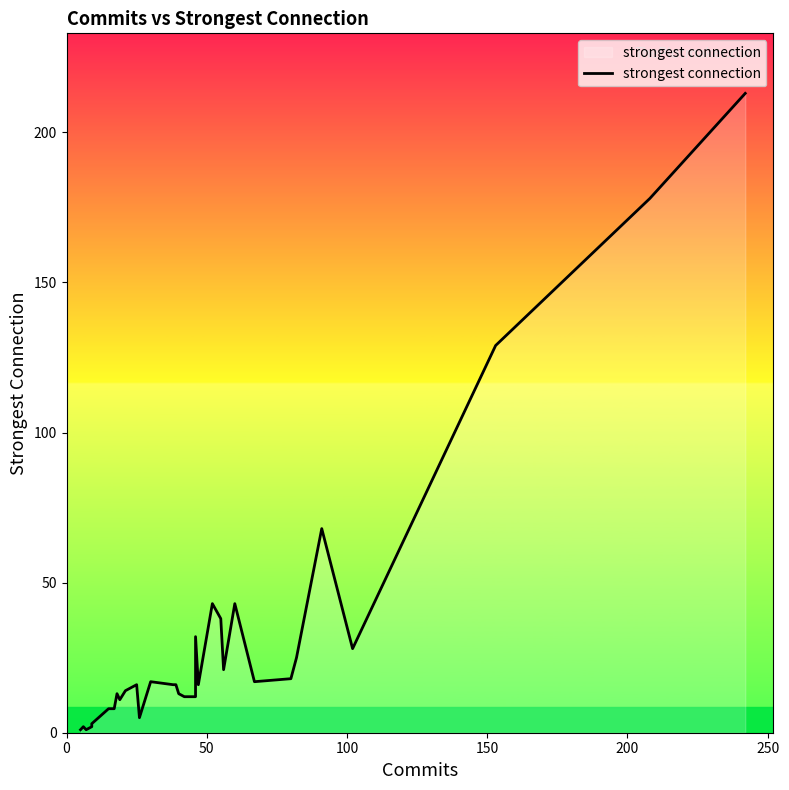

What is the greatest value displayed?

213